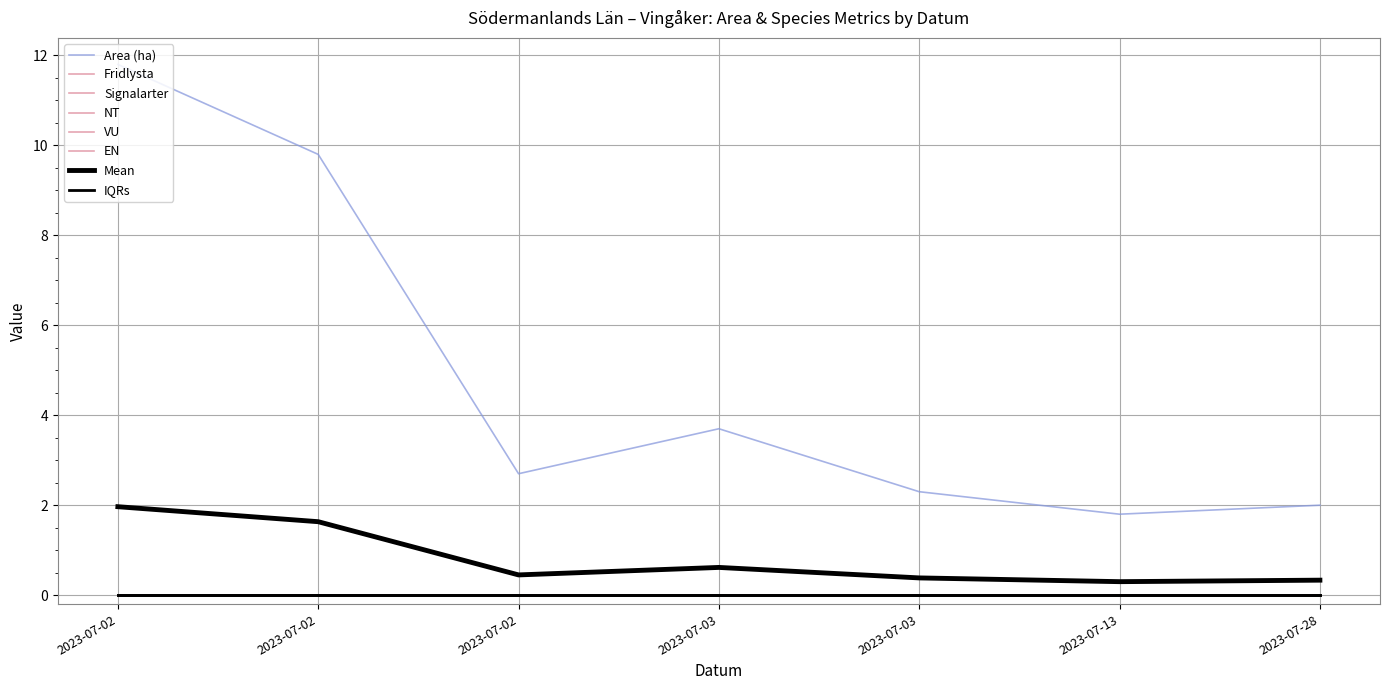

How many lines are shown in the chart?

8